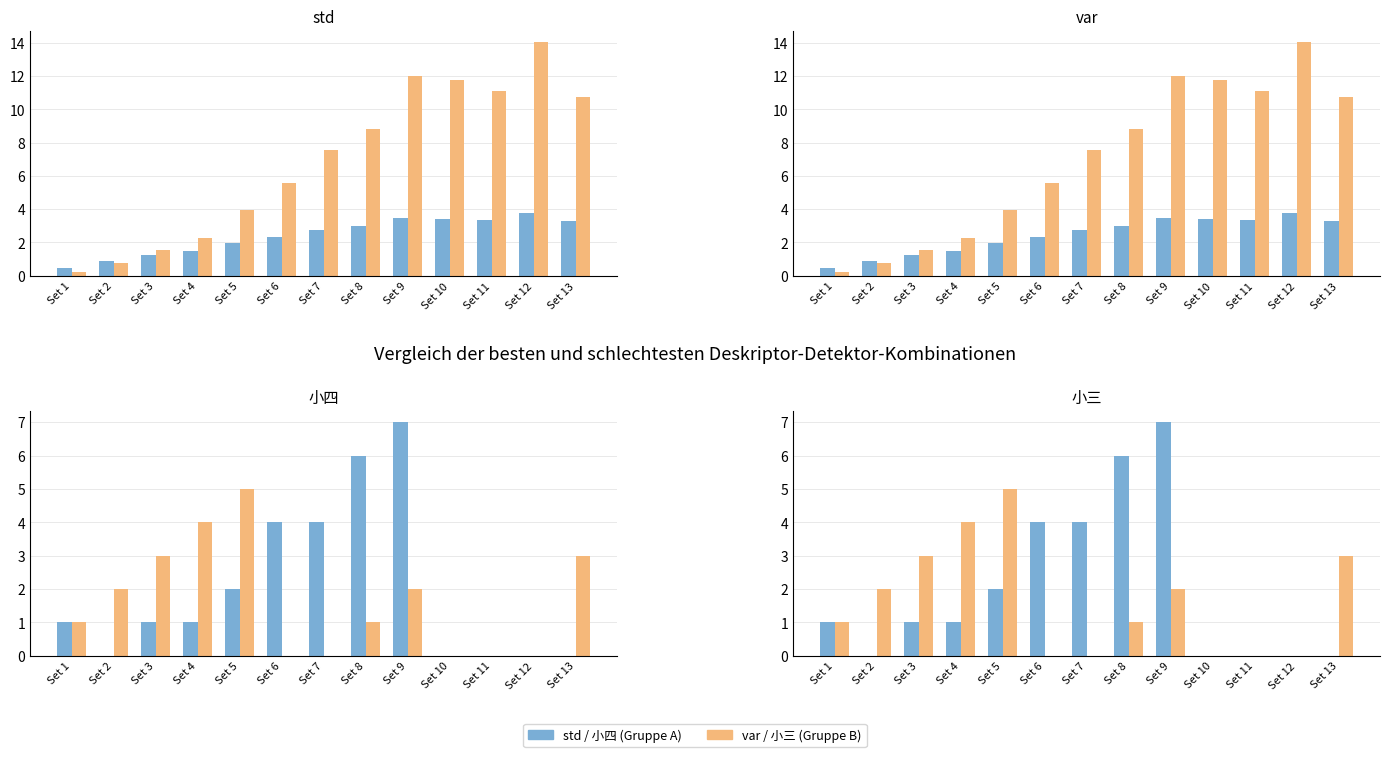

How many distinct data groups are displayed?

4